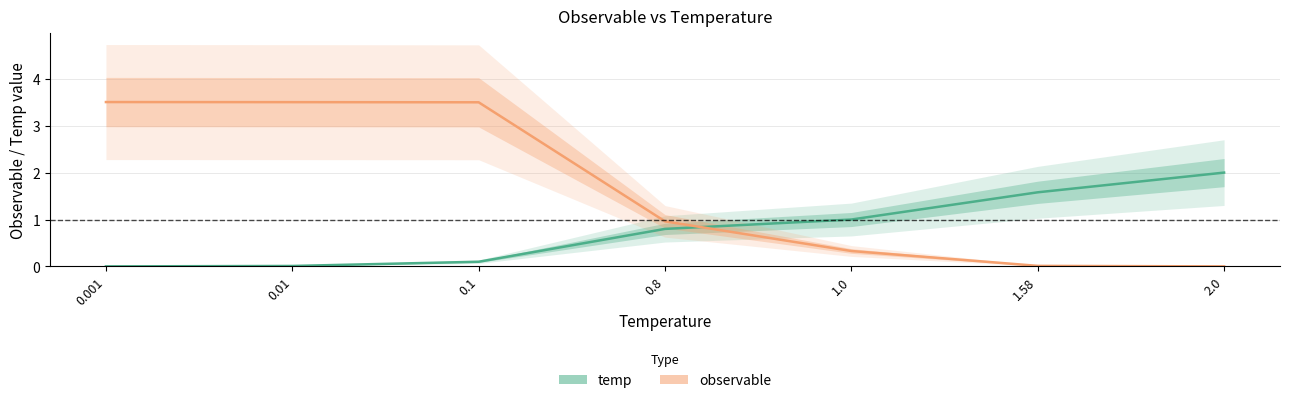

Between 1.0 and 1.58, which series saw the biggest shift?

temp